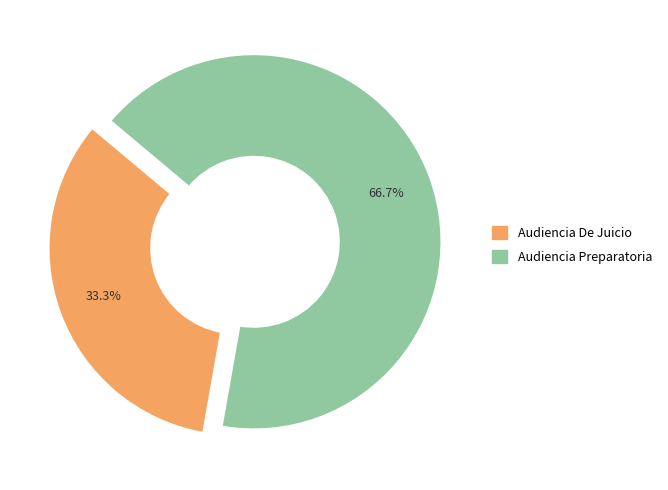

Rank the categories by value from highest to lowest.

Audiencia Preparatoria, Audiencia De Juicio